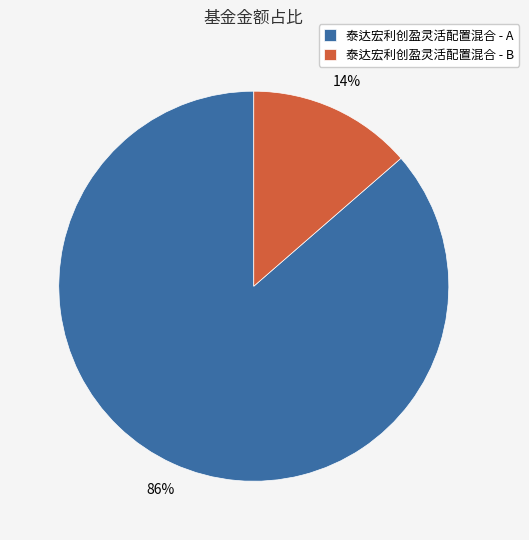

The 泰达宏利创盈灵活配置混合 - B slice represents 14% of the pie. True or false?

True